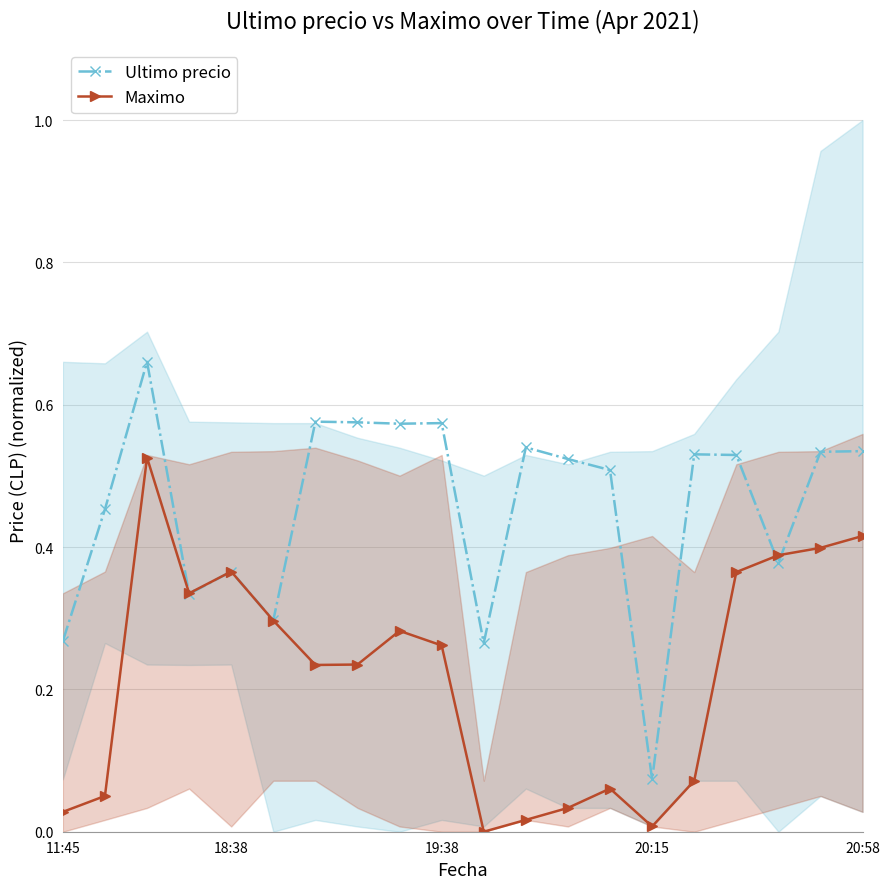

Which series has the widest spread of values?

Ultimo precio